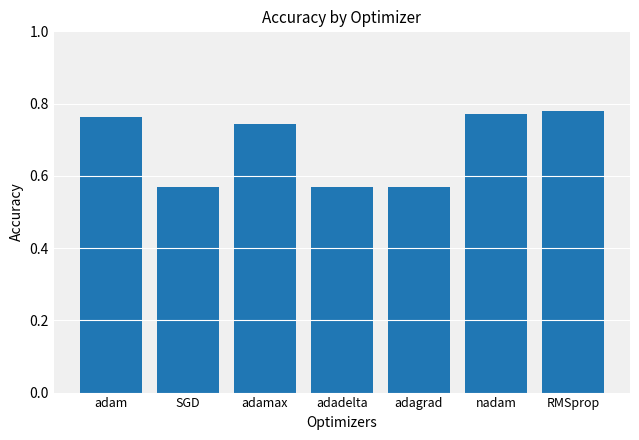

Are the bars horizontal?

No